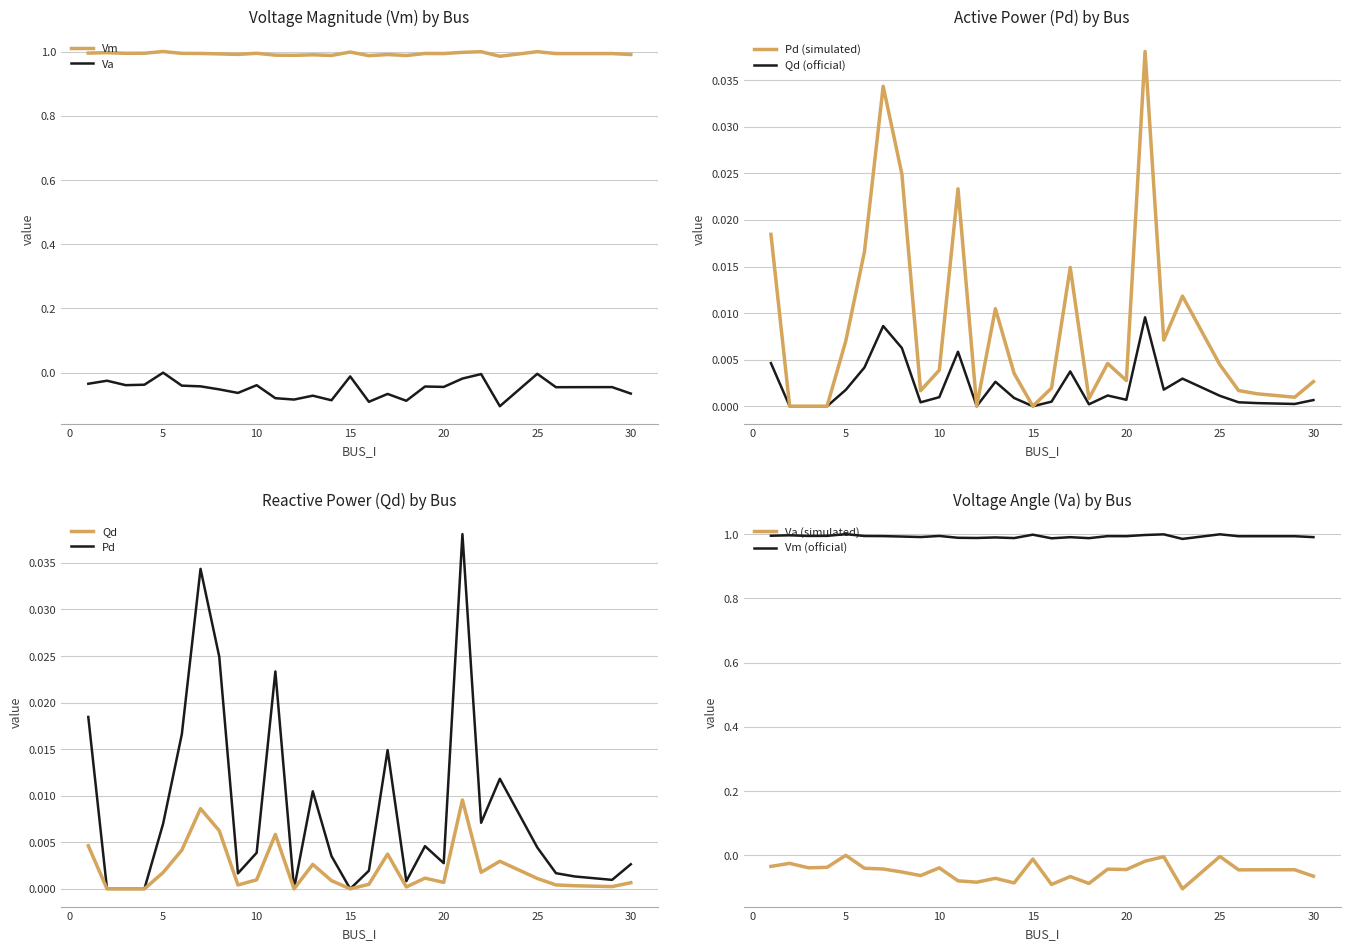

The Qd series shows -0.0 at 4. True or false?

False